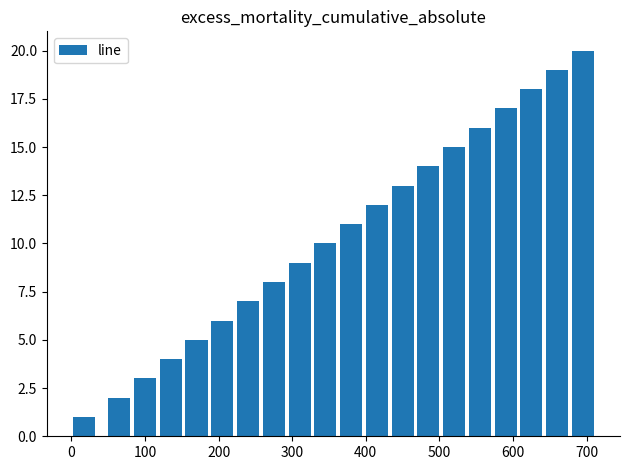

What is the difference between the maximum and second lowest values?

18